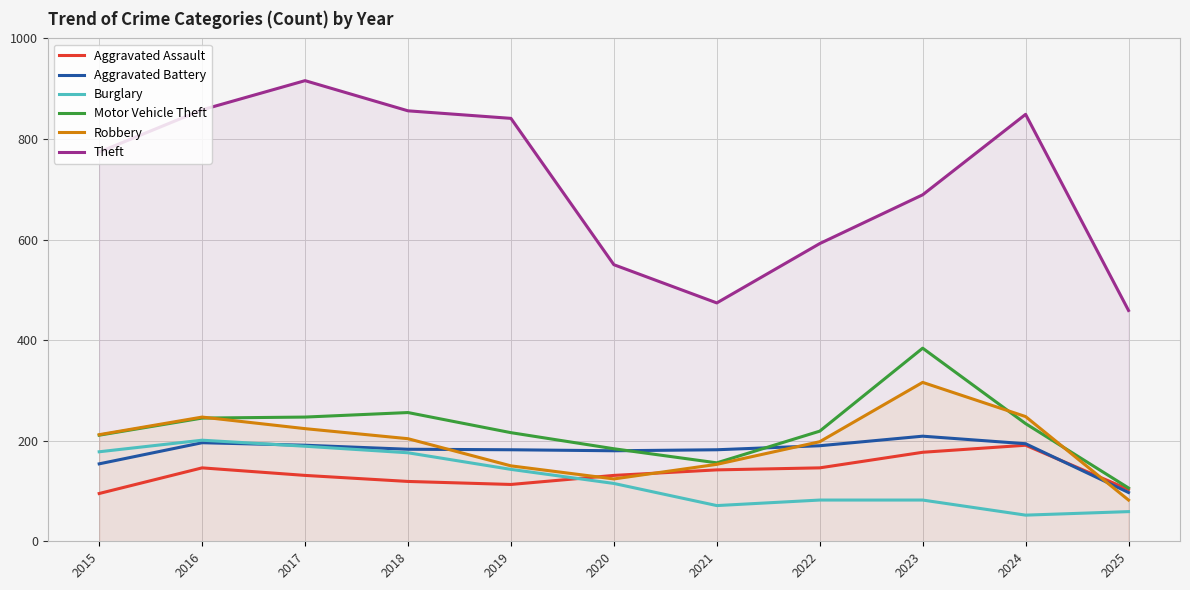

Reading left to right, what are all the values shown in this chart?

Aggravated Assault: 2015=95	2016=146	2017=131	2018=119	2019=113	2020=131	2021=142	2022=146	2023=177	2024=191	2025=103
Aggravated Battery: 2015=154	2016=196	2017=191	2018=183	2019=182	2020=180	2021=182	2022=190	2023=209	2024=194	2025=97
Burglary: 2015=178	2016=201	2017=189	2018=176	2019=143	2020=115	2021=71	2022=82	2023=82	2024=52	2025=59
Motor Vehicle Theft: 2015=211	2016=245	2017=247	2018=256	2019=216	2020=184	2021=156	2022=219	2023=384	2024=234	2025=106
Robbery: 2015=212	2016=247	2017=224	2018=204	2019=150	2020=124	2021=153	2022=198	2023=316	2024=248	2025=82
Theft: 2015=774	2016=858	2017=916	2018=856	2019=841	2020=550	2021=474	2022=592	2023=689	2024=849	2025=459